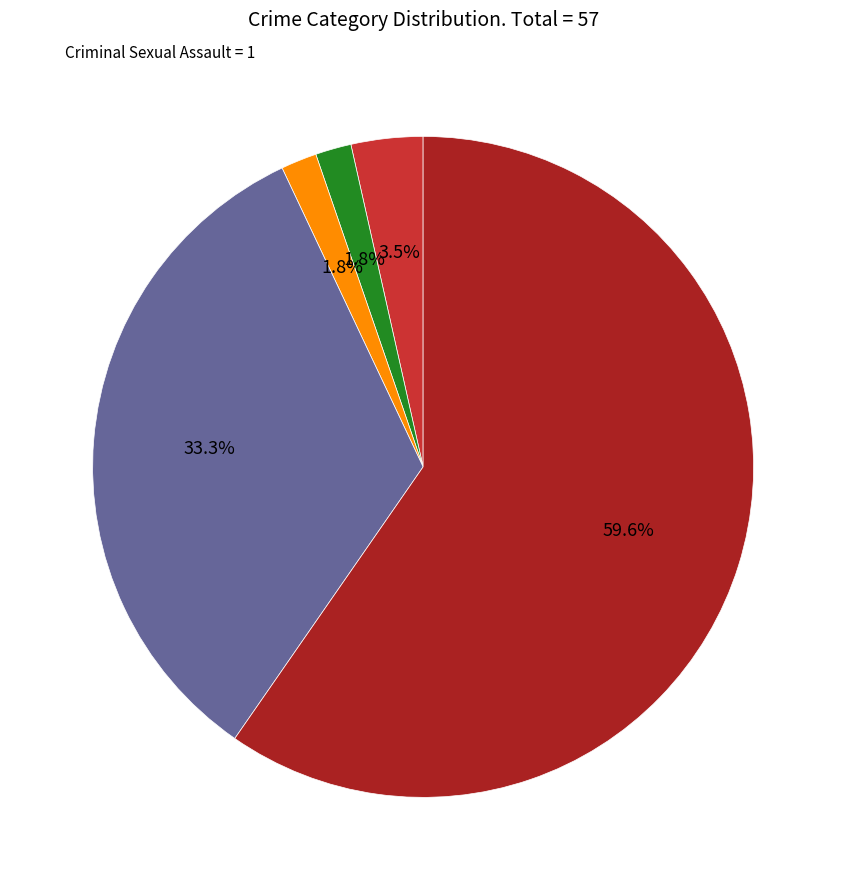

How many slices are in this pie chart?

5